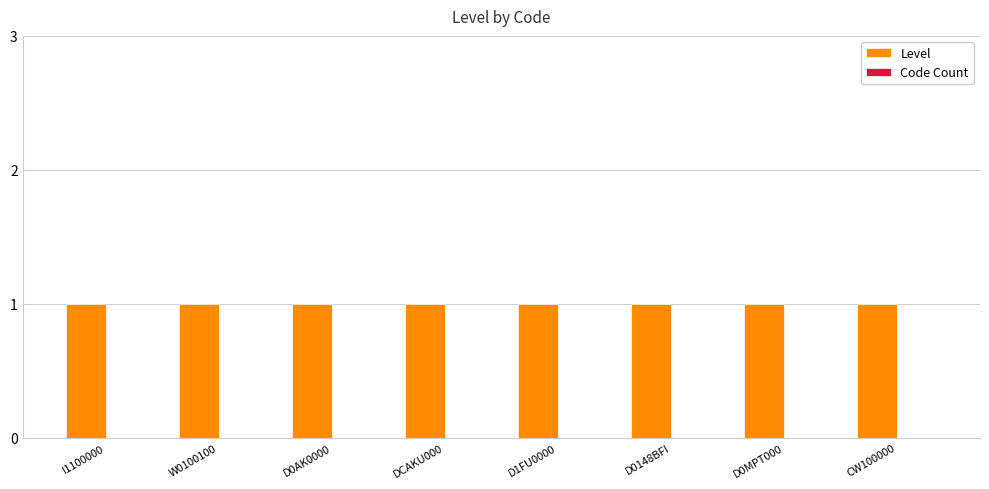

The Level series shows 1 at DCAKU000. True or false?

True